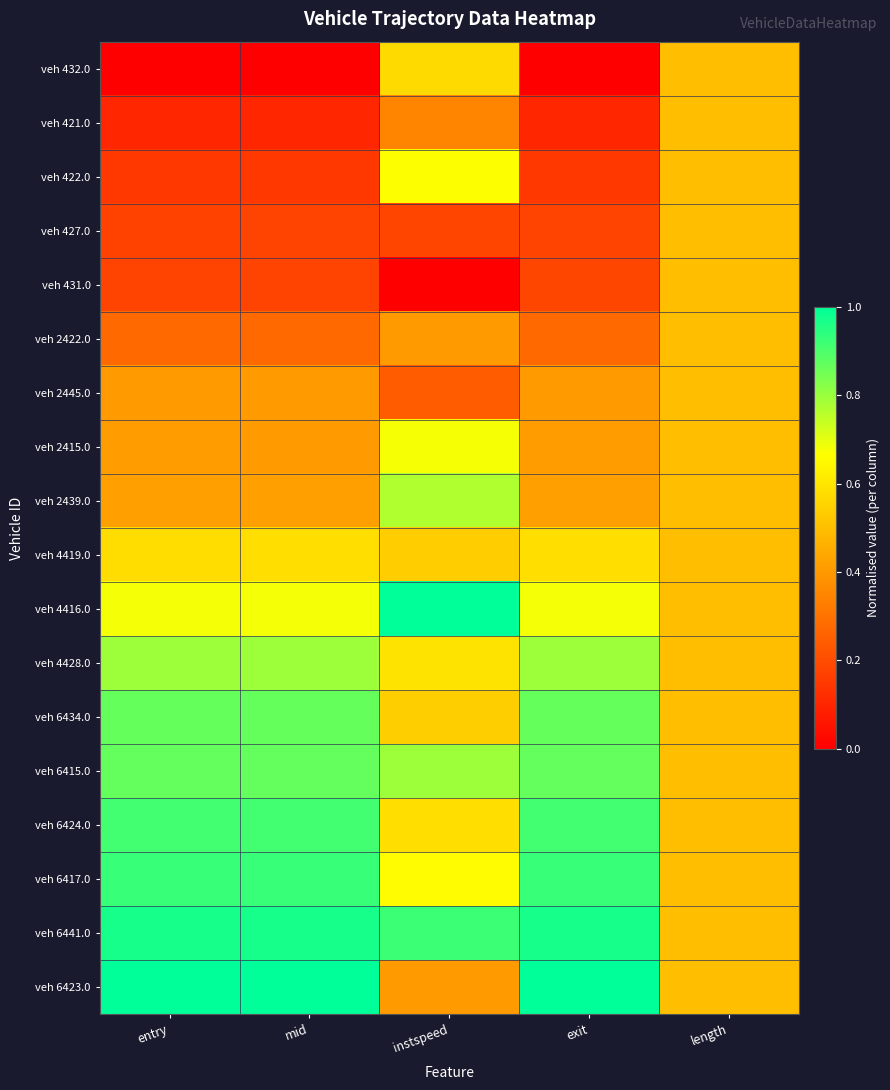

Reading right to left, extract all data points from this chart.

veh 432.0: length=0.5	exit=0.0	instspeed=0.6	mid=0.0	entry=0.0
veh 421.0: length=0.5	exit=0.1	instspeed=0.3	mid=0.1	entry=0.1
veh 422.0: length=0.5	exit=0.1	instspeed=0.7	mid=0.1	entry=0.1
veh 427.0: length=0.5	exit=0.2	instspeed=0.2	mid=0.2	entry=0.2
veh 431.0: length=0.5	exit=0.2	instspeed=0.0	mid=0.2	entry=0.2
veh 2422.0: length=0.5	exit=0.3	instspeed=0.4	mid=0.3	entry=0.3
veh 2445.0: length=0.5	exit=0.4	instspeed=0.2	mid=0.4	entry=0.4
veh 2415.0: length=0.5	exit=0.4	instspeed=0.7	mid=0.4	entry=0.4
veh 2439.0: length=0.5	exit=0.4	instspeed=0.8	mid=0.4	entry=0.4
veh 4419.0: length=0.5	exit=0.6	instspeed=0.5	mid=0.6	entry=0.6
veh 4416.0: length=0.5	exit=0.7	instspeed=1.0	mid=0.7	entry=0.7
veh 4428.0: length=0.5	exit=0.8	instspeed=0.6	mid=0.8	entry=0.8
veh 6434.0: length=0.5	exit=0.9	instspeed=0.5	mid=0.9	entry=0.9
veh 6415.0: length=0.5	exit=0.9	instspeed=0.8	mid=0.9	entry=0.9
veh 6424.0: length=0.5	exit=0.9	instspeed=0.6	mid=0.9	entry=0.9
veh 6417.0: length=0.5	exit=0.9	instspeed=0.7	mid=0.9	entry=0.9
veh 6441.0: length=0.5	exit=1.0	instspeed=0.9	mid=1.0	entry=1.0
veh 6423.0: length=0.5	exit=1.0	instspeed=0.4	mid=1.0	entry=1.0